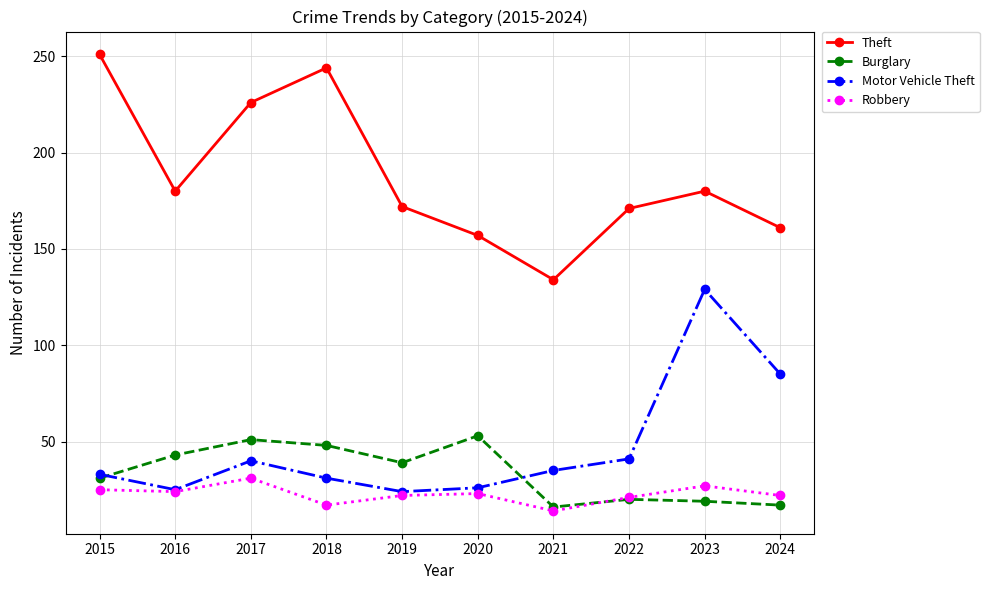

What is the value of the Motor Vehicle Theft point at the 7th from the left?

35